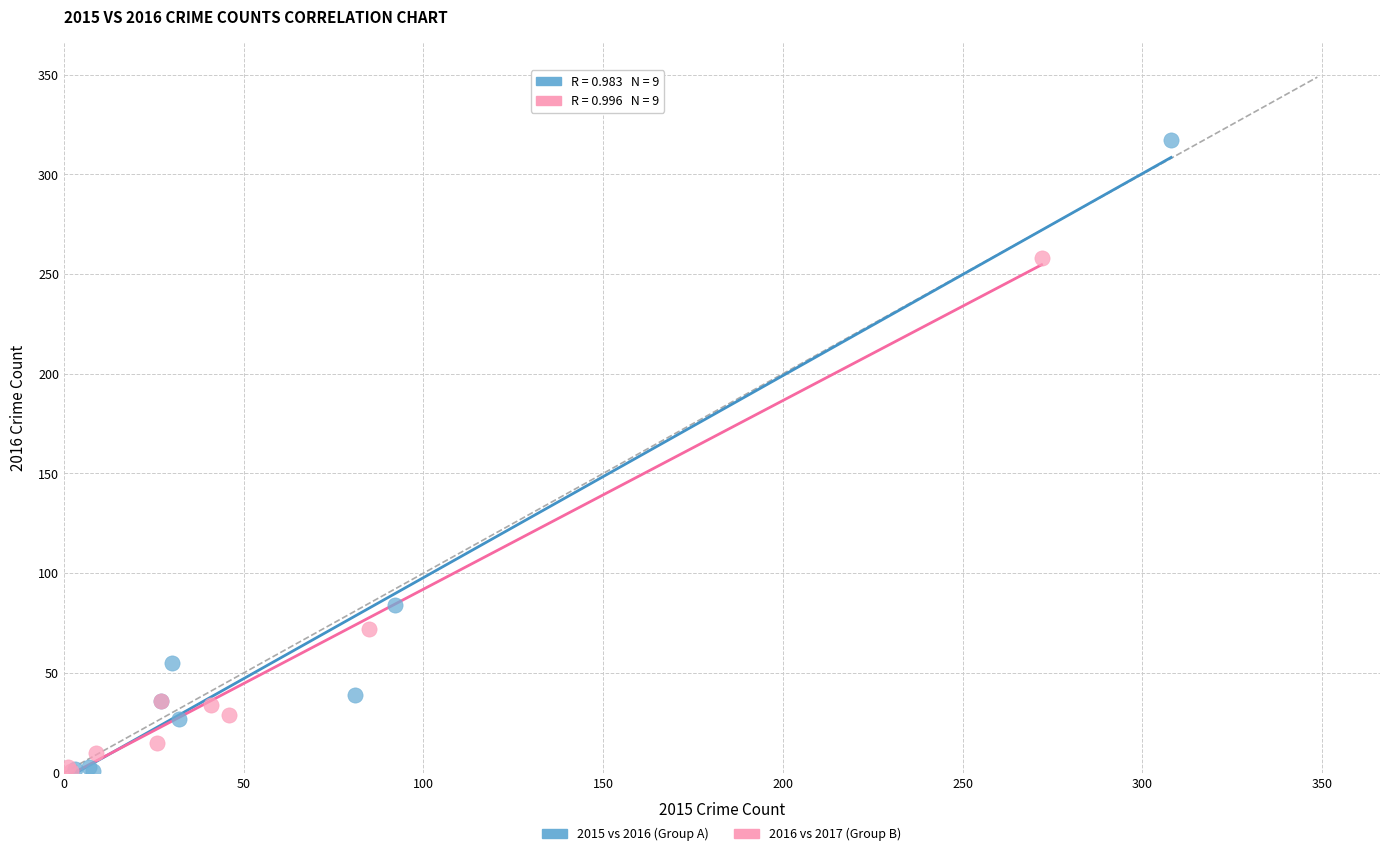

Which series reaches the maximum Y coordinate?

2015 vs 2016 (Group A)